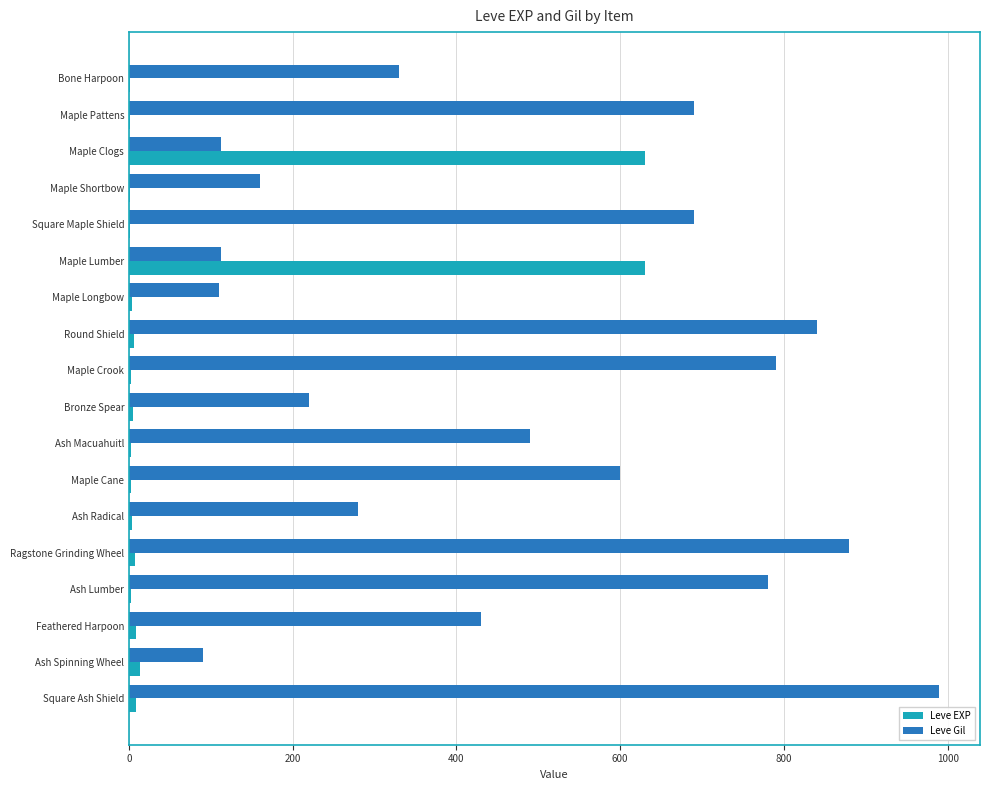

Read the Leve EXP value at Maple Clogs.

630